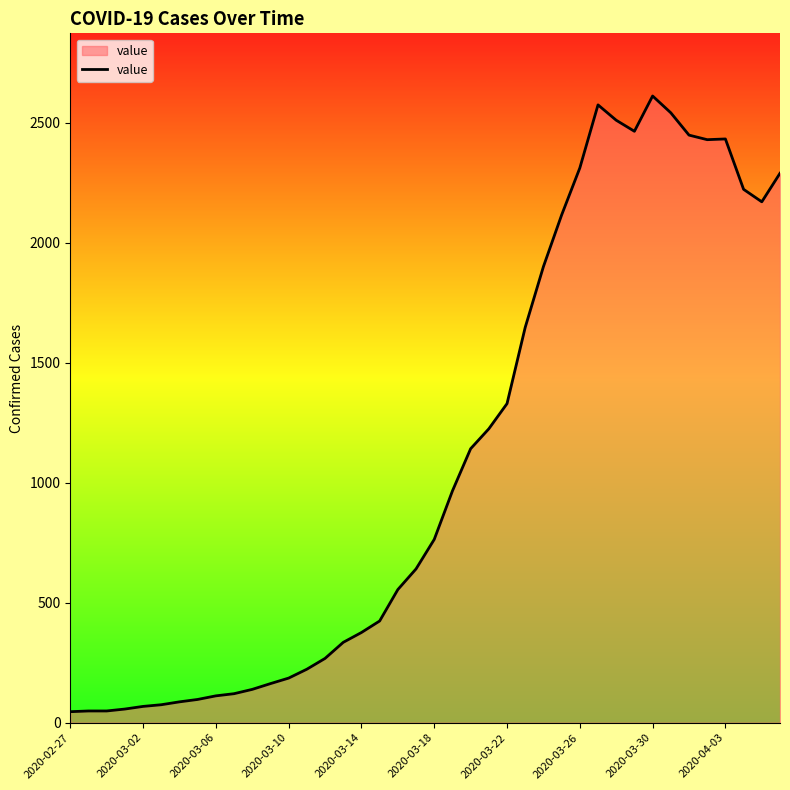

Does the chart have visible grid lines?

No